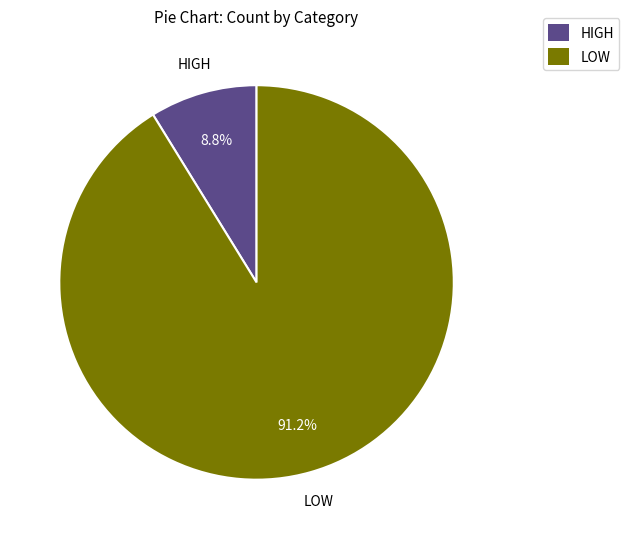

Which slice represents more than half of the pie?

LOW